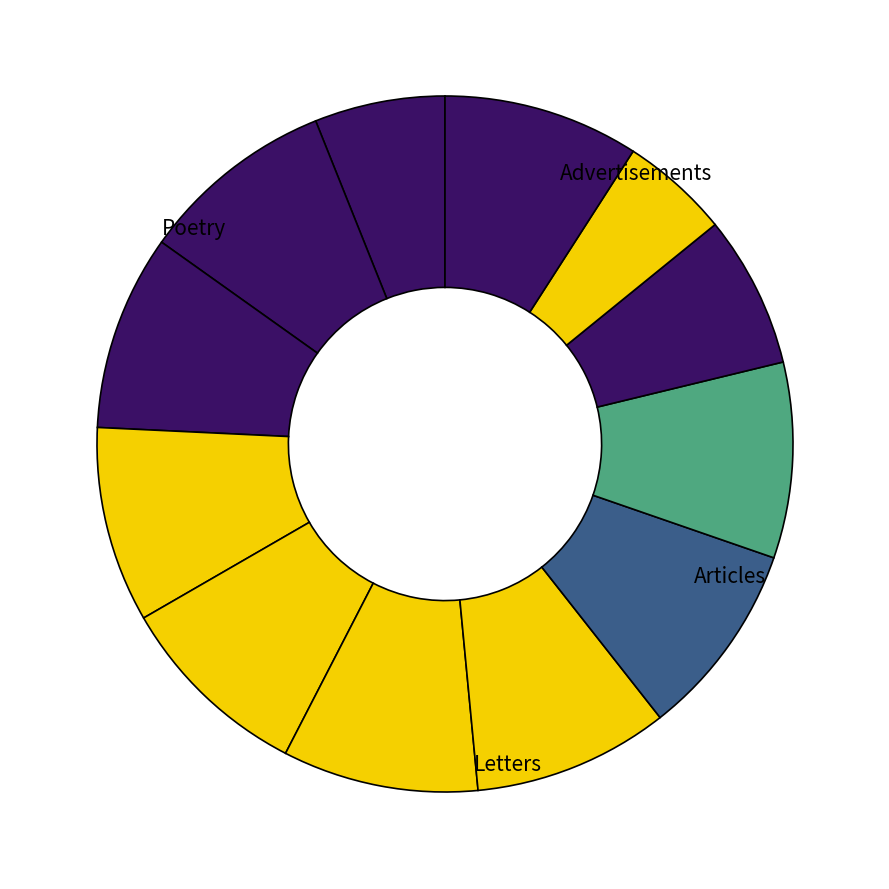

To the nearest percent, what is the average slice percentage?

8%